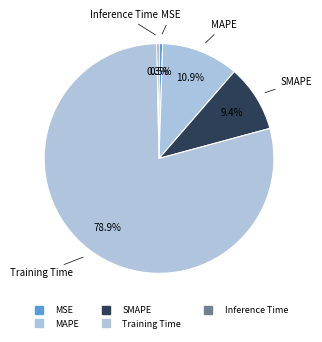

How many segments does this pie chart have?

5